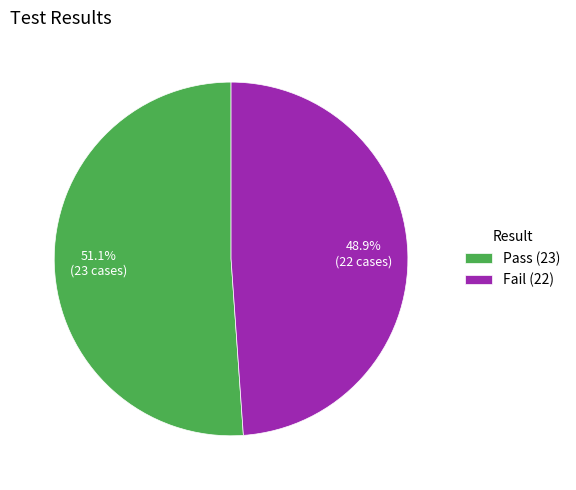

Does Pass represent more than half of the total?

Yes